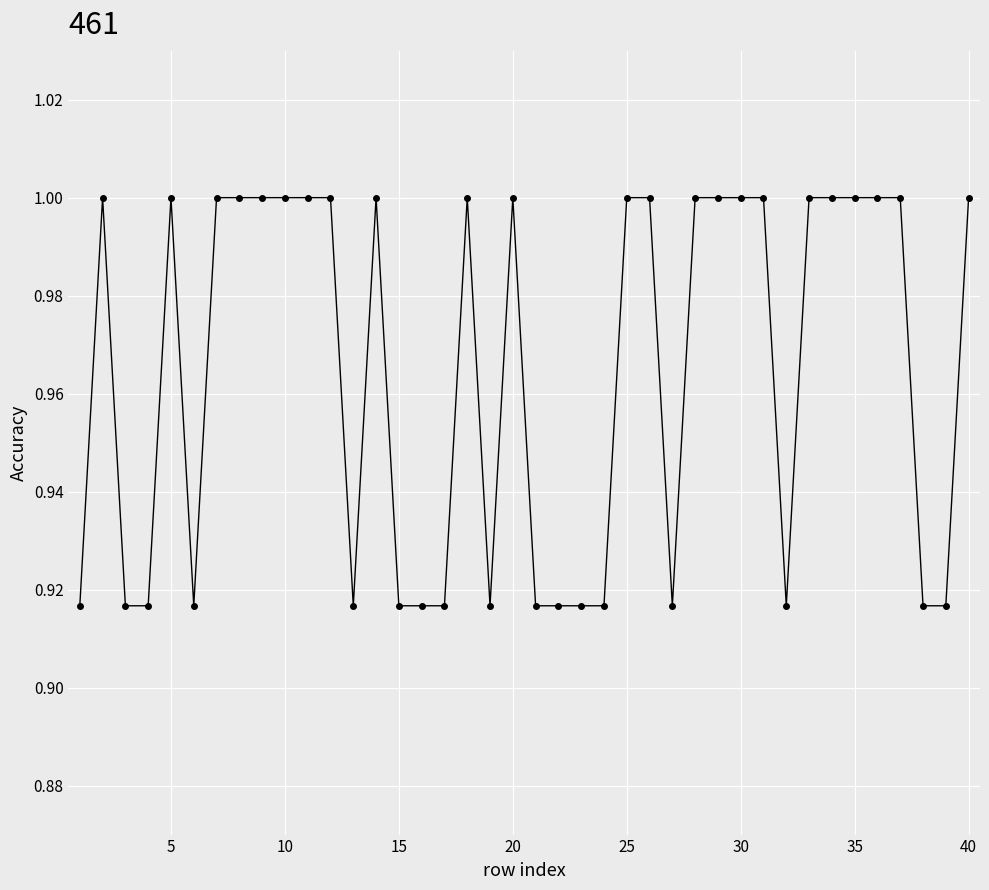

What is the sum of all values?

38.6